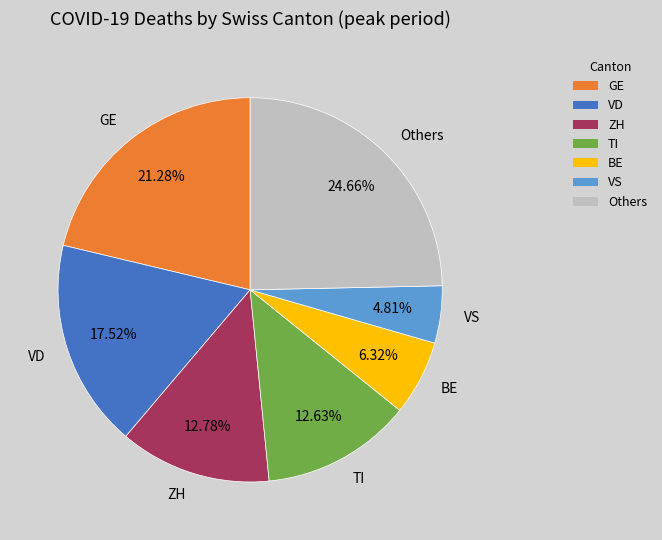

Approximately how many times larger is the value at BE compared to ZH?

0.5